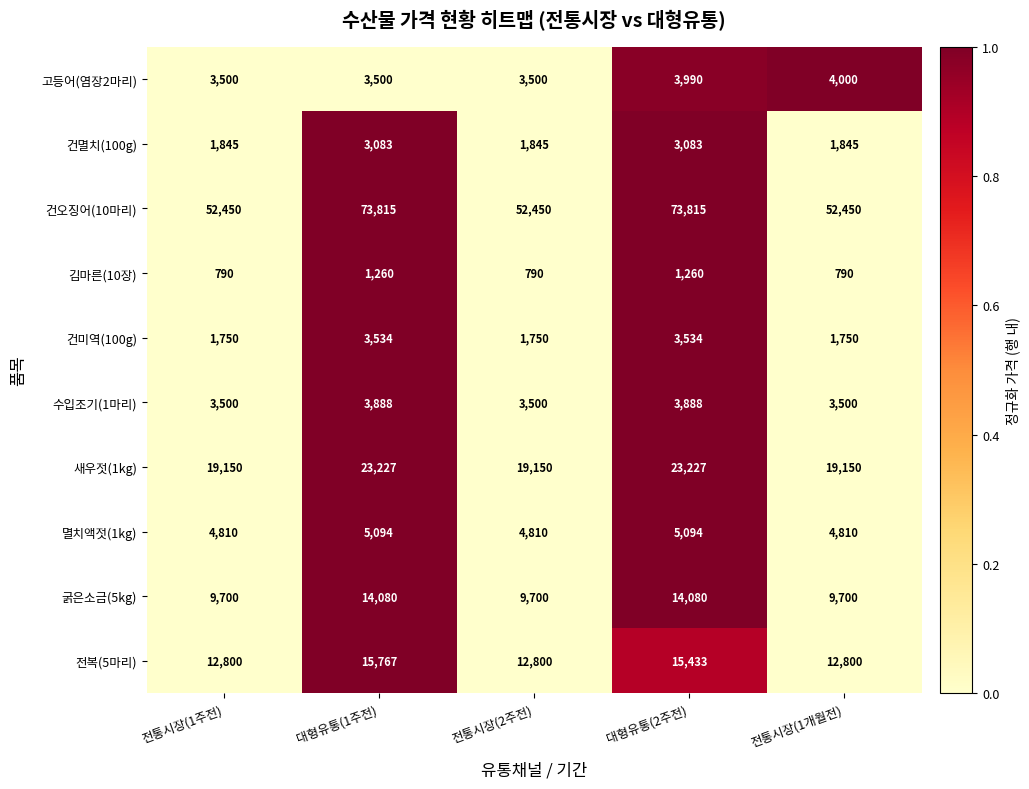

The 고등어(염장2마리) series shows 3500 at 전통시장(1주전). True or false?

True